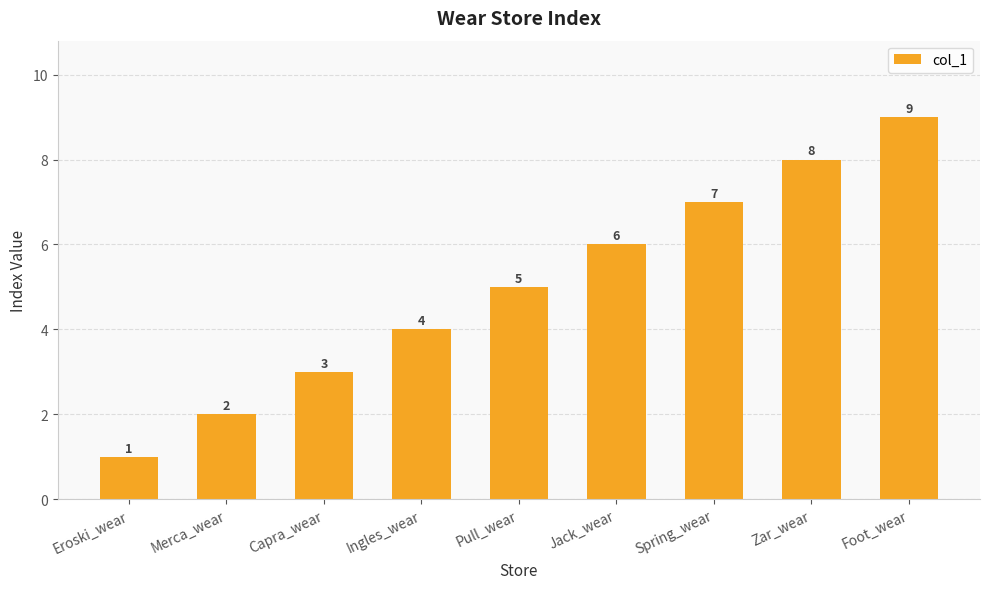

Approximately how many times larger is the value at Eroski_wear compared to Jack_wear?

0.2